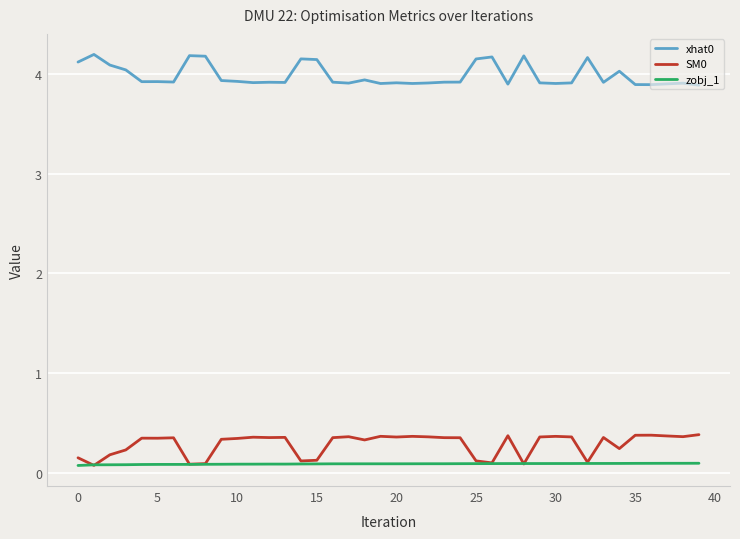

Which series has the largest total across all categories?

xhat0